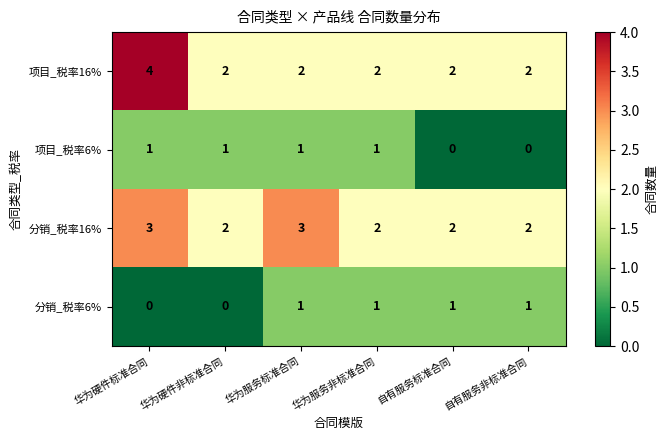

At 华为硬件标准合同, list the series in order from largest to smallest.

项目_税率16%, 分销_税率16%, 项目_税率6%, 分销_税率6%